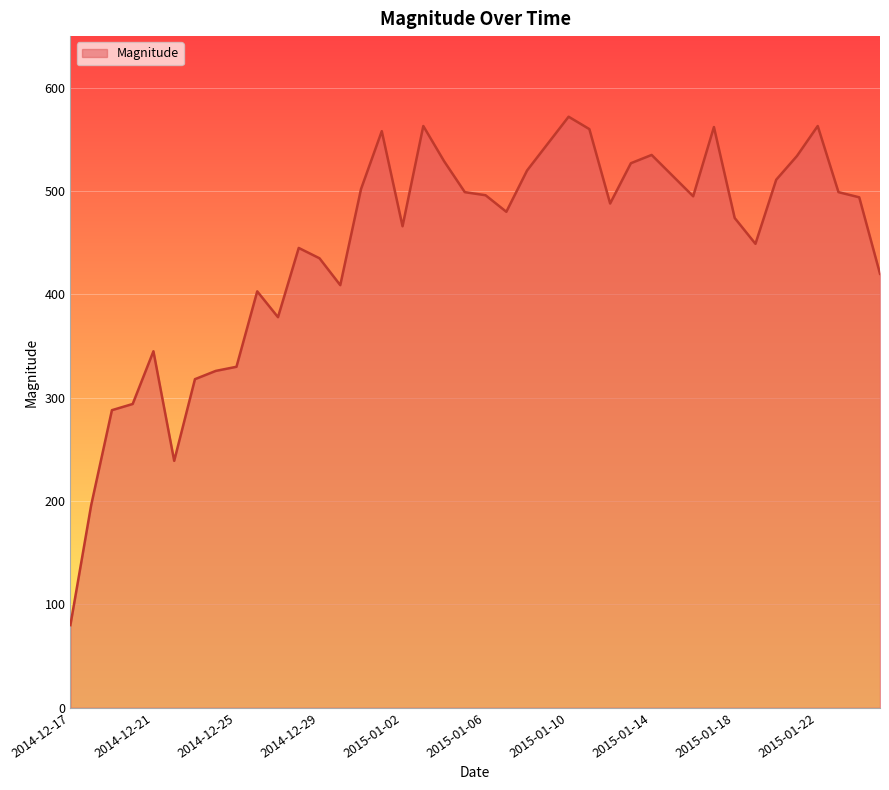

What is the smallest value displayed?

80